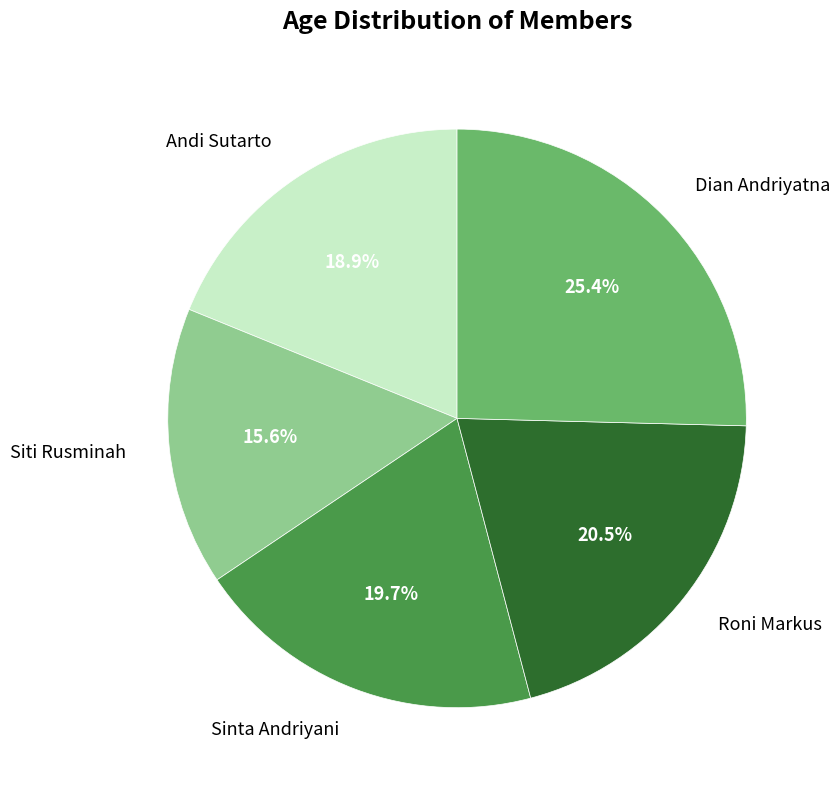

How many segments does this pie chart have?

5